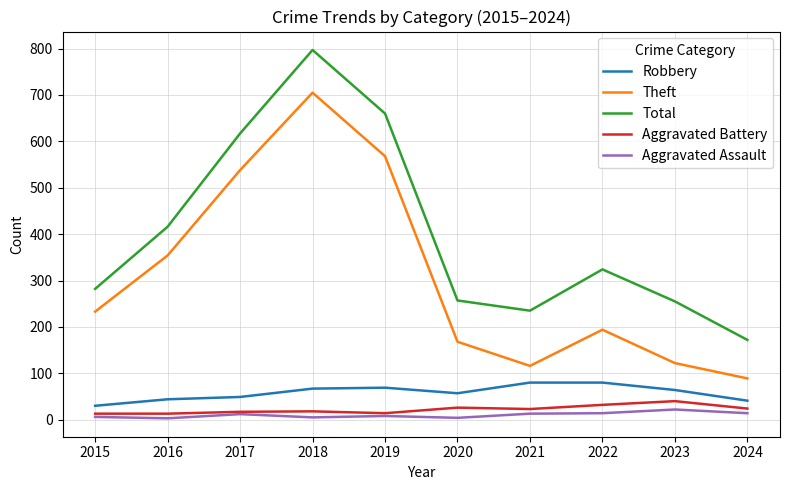

Does the chart have visible grid lines?

Yes